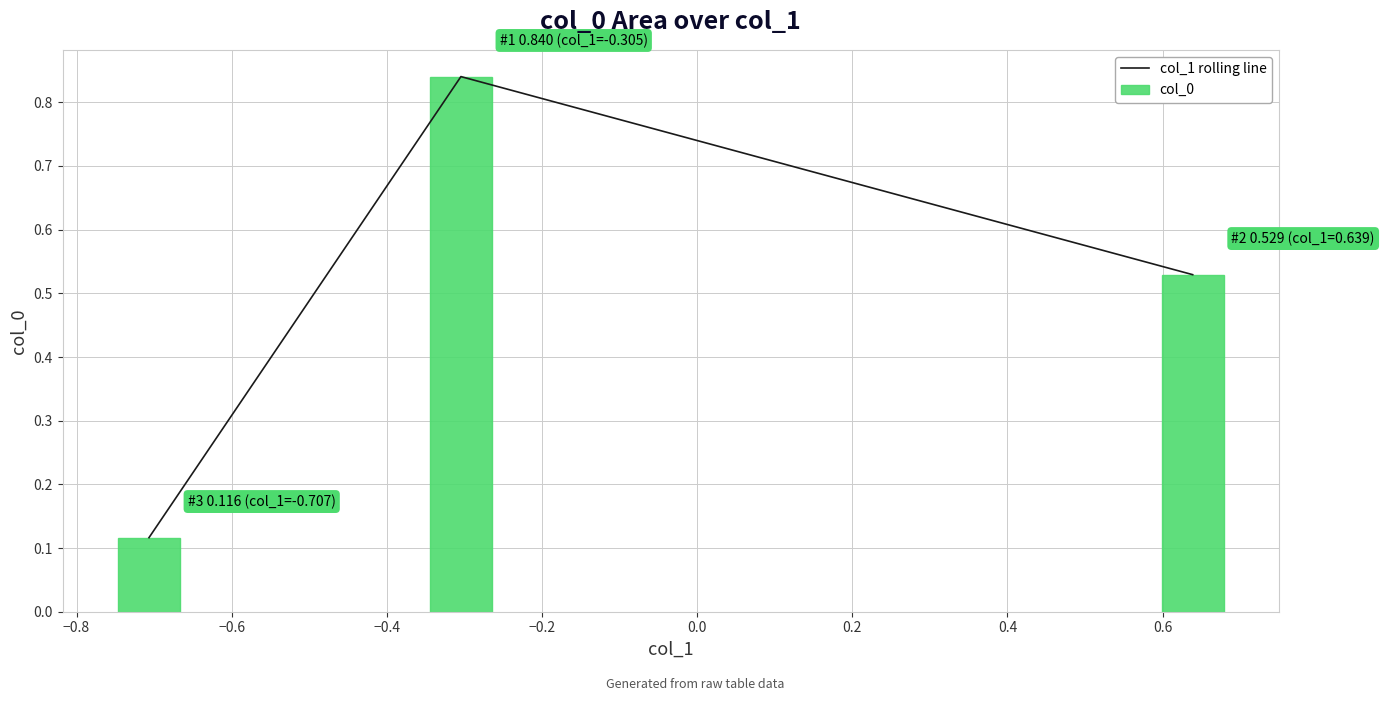

Reading right to left, list all the values displayed in this chart.

col_1 rolling line: 0.5	0.8	0.1
col_0: 0.5	0.8	0.1